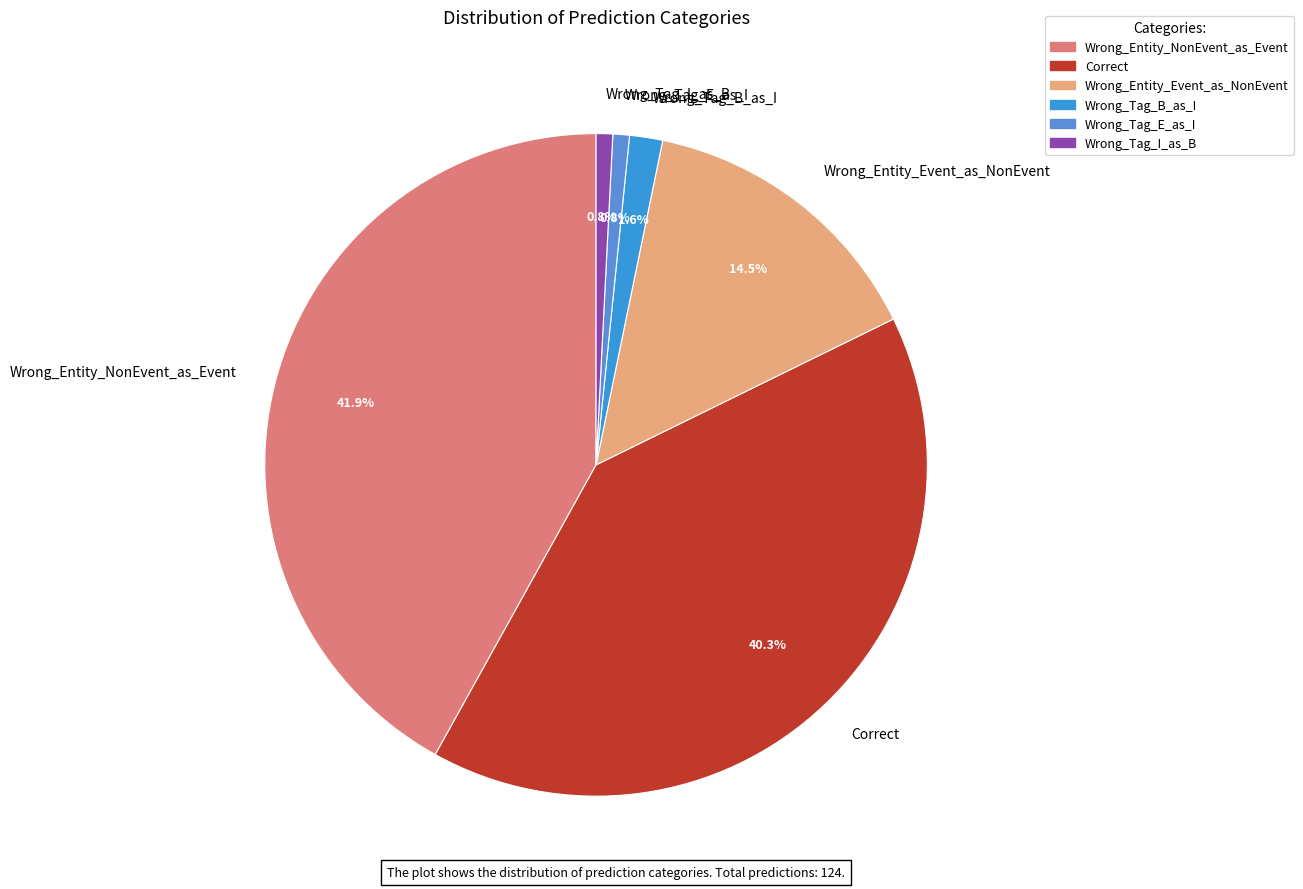

Is there a majority slice in this chart?

No